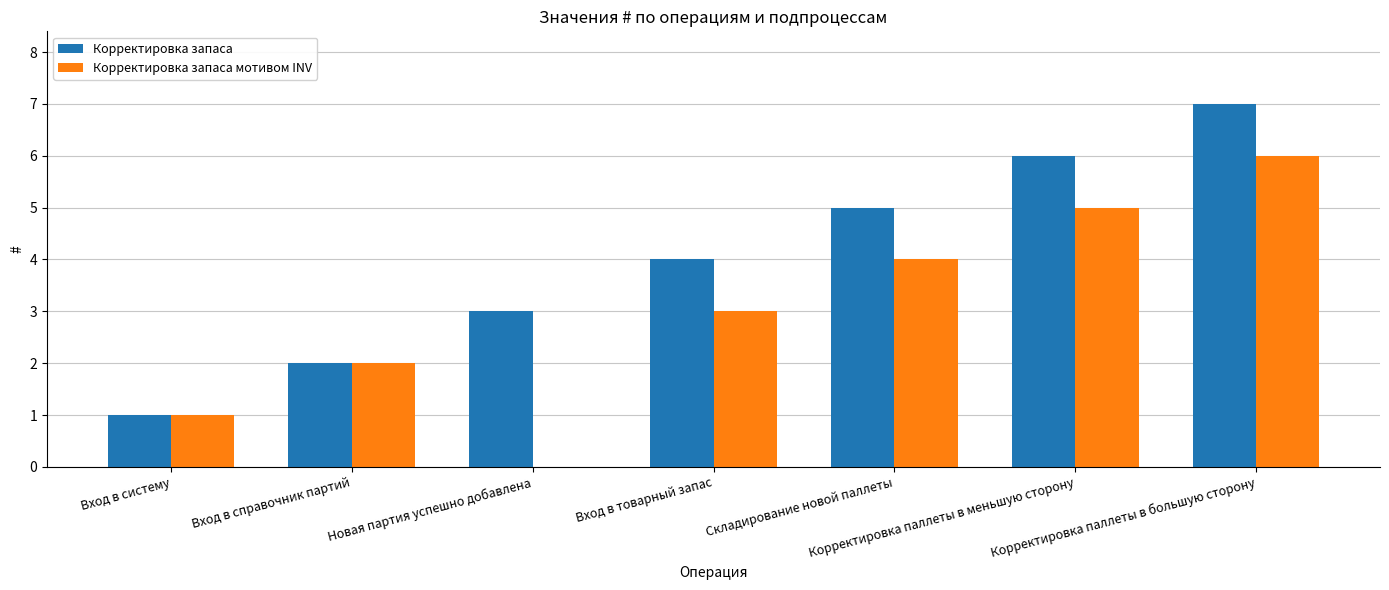

How many distinct data groups are displayed?

2